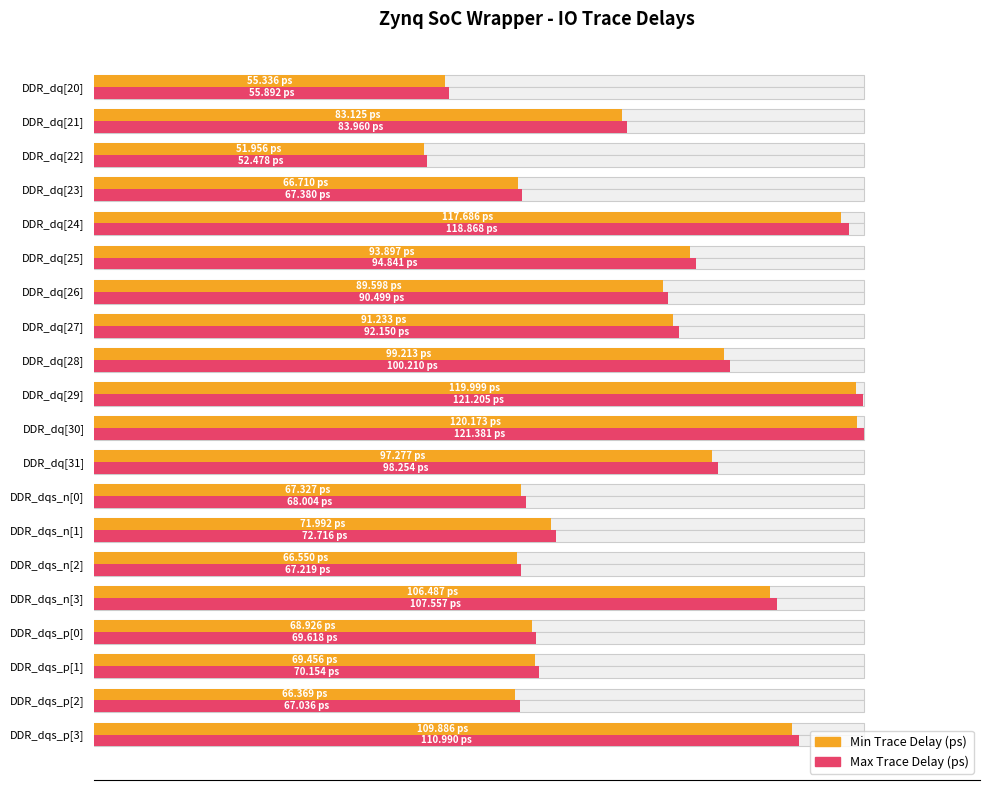

How many groups of bars are there?

20